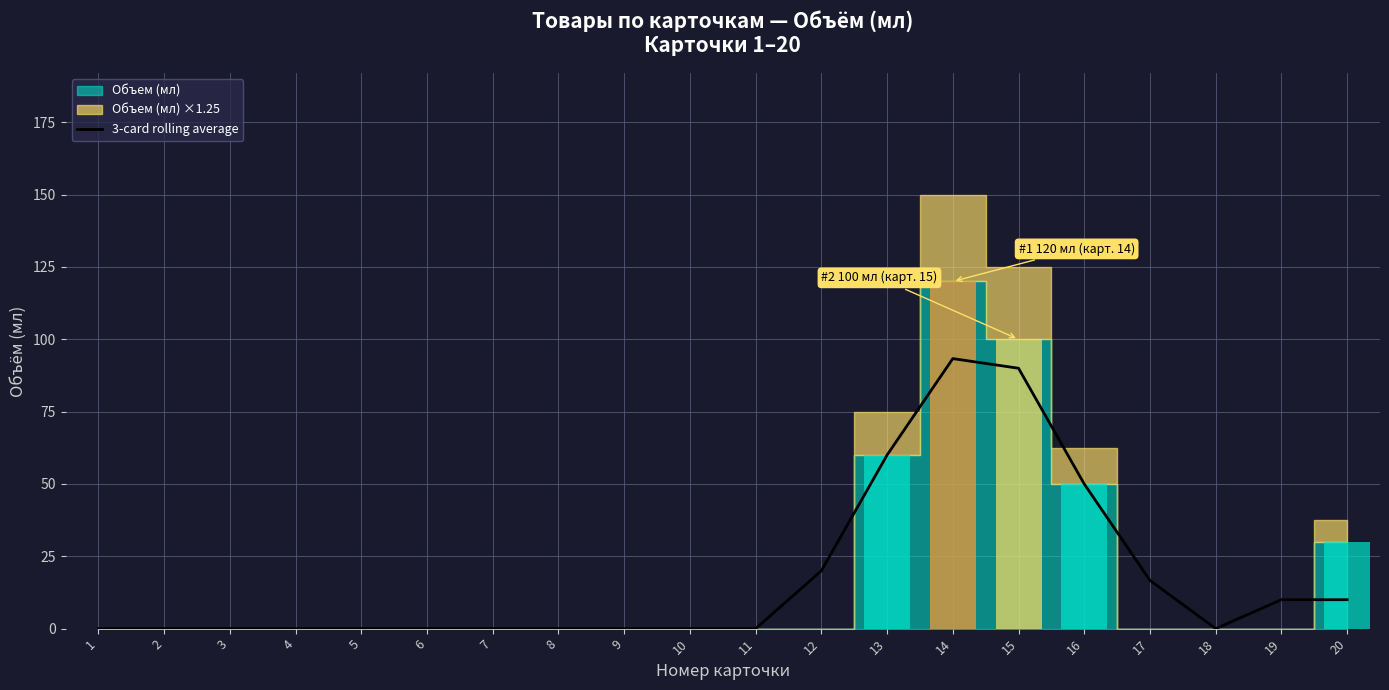

Which category has the lowest value across all series?

1